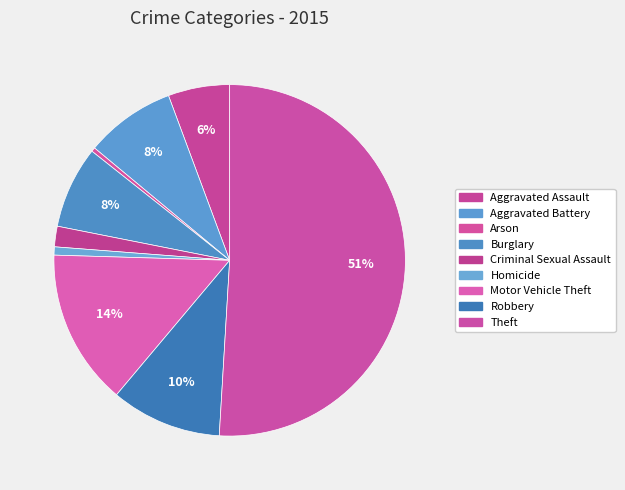

To the nearest percent, what is the difference between the largest and smallest slice percentages?

51%